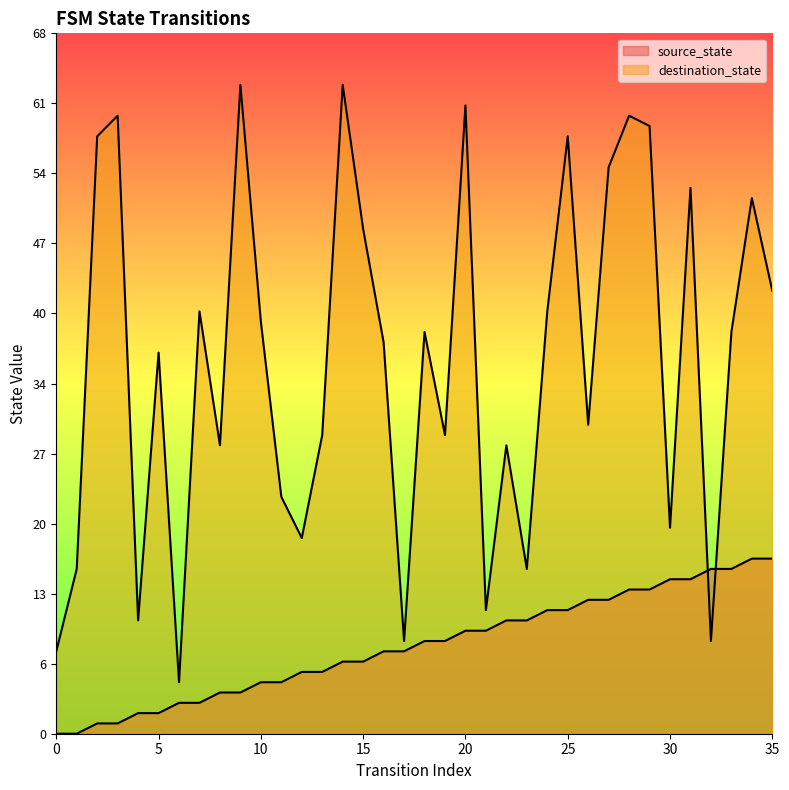

What is the greatest value displayed?

63